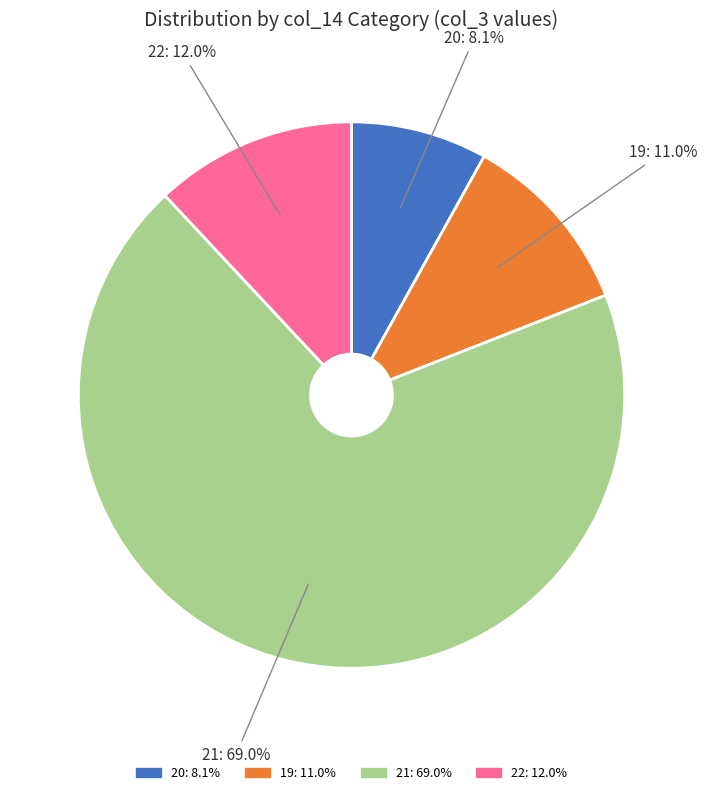

To the nearest percent, what is the average slice percentage?

25%